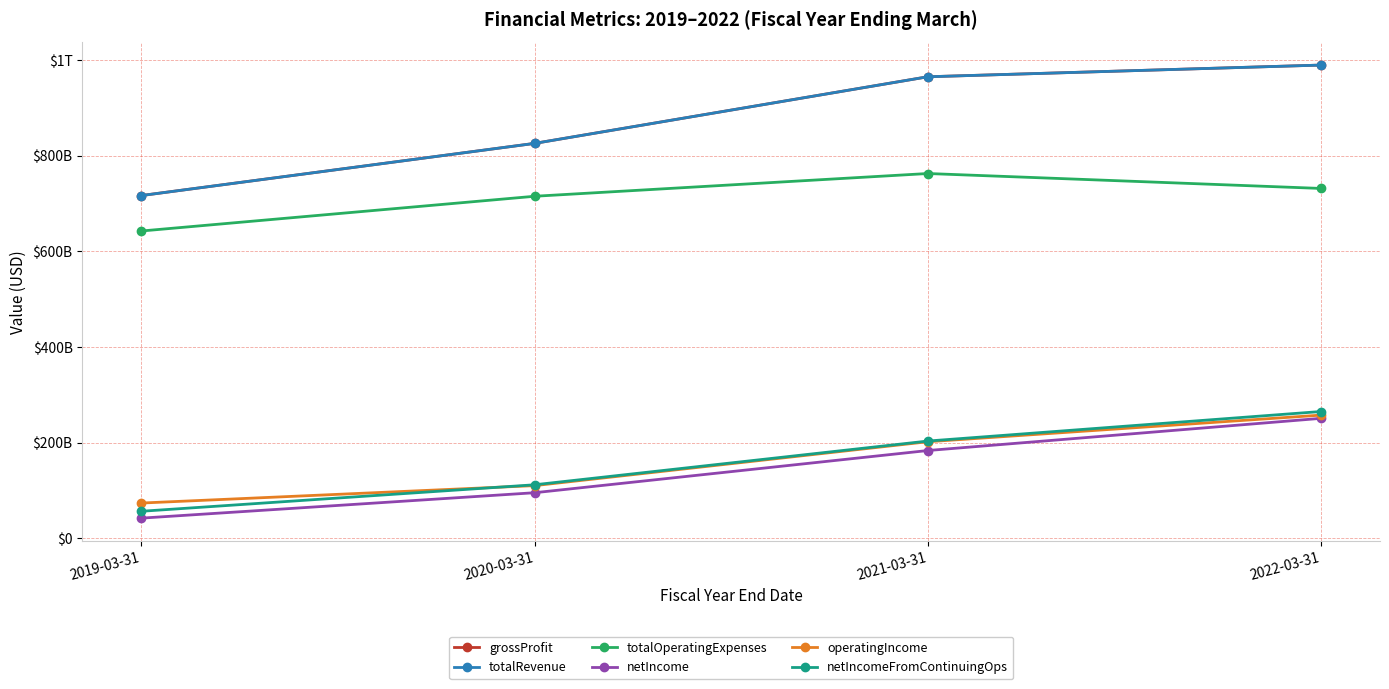

Which series changed the most between 2020-03-31 and 2021-03-31?

grossProfit